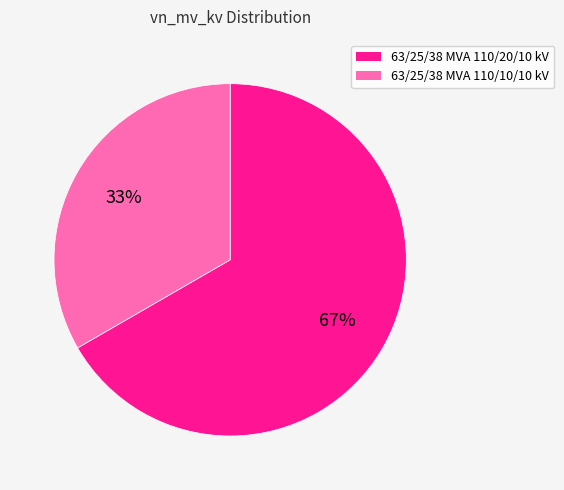

True or false: 63/25/38 MVA 110/10/10 kV accounts for 47% of the total.

False